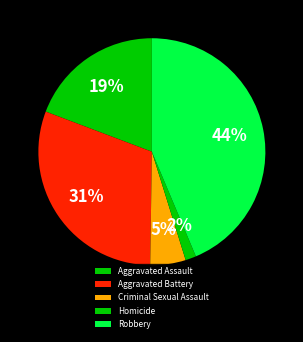

How many segments does this pie chart have?

5